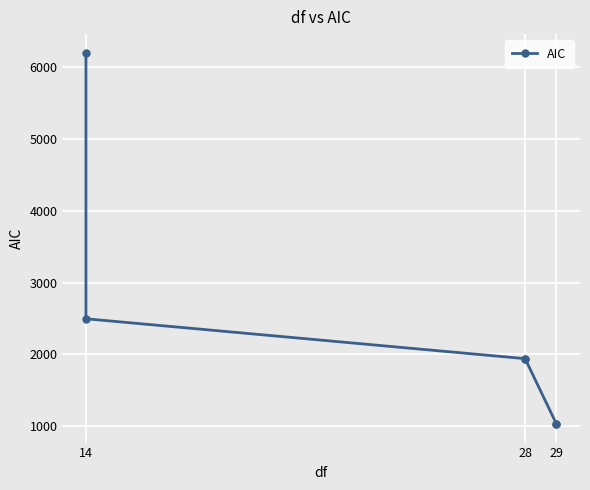

How many lines are shown in the chart?

1